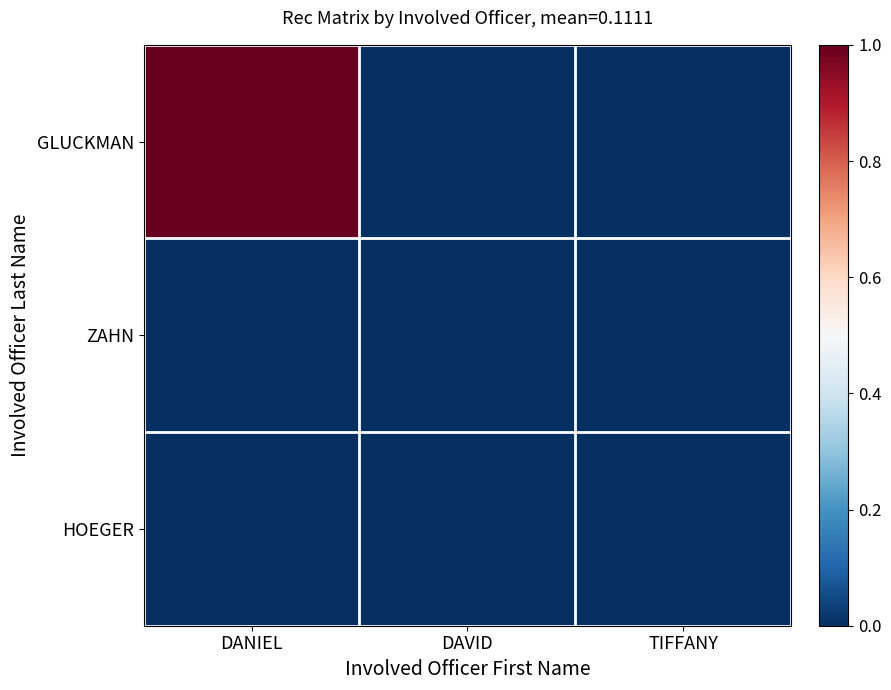

Which has a higher value, DAVID or TIFFANY?

DAVID